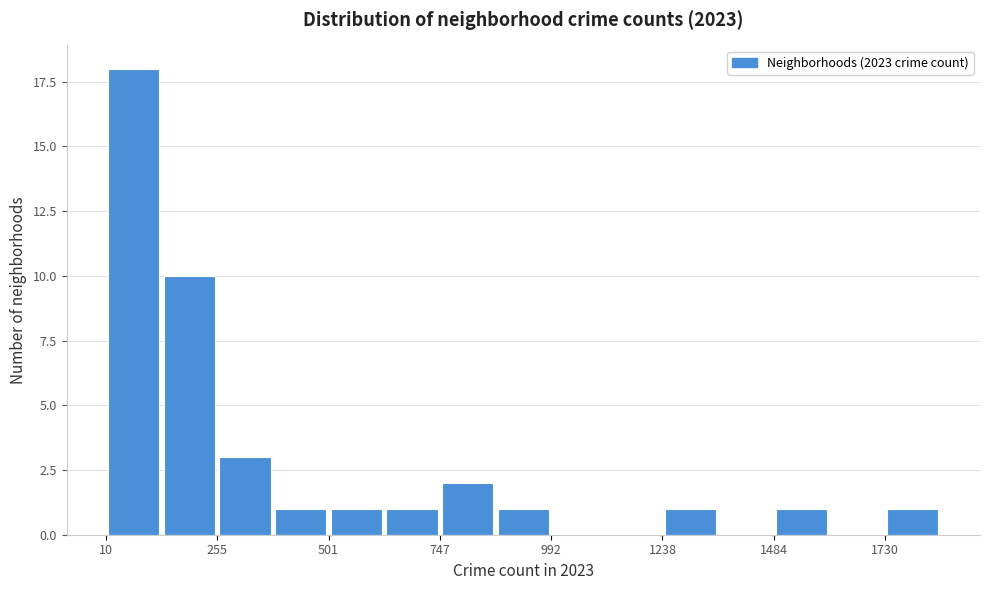

Read against the x-axis, roughly where is the centre of the tallest bar?

50